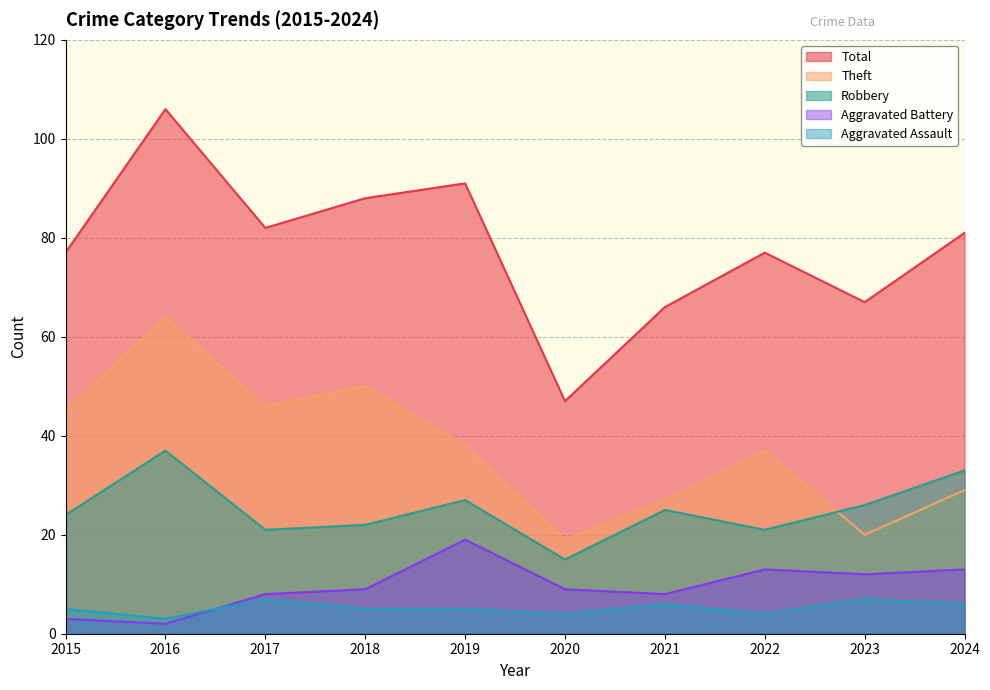

At how many categories does at least one series exceed 86?

3